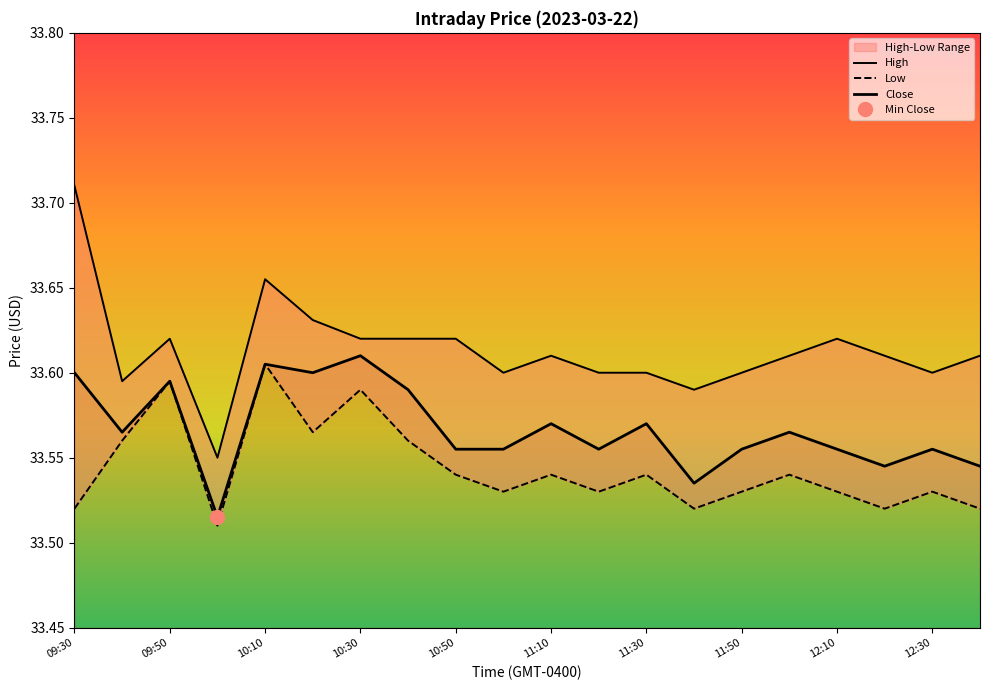

Which has a higher value, 11:10 or 10:50?

10:50